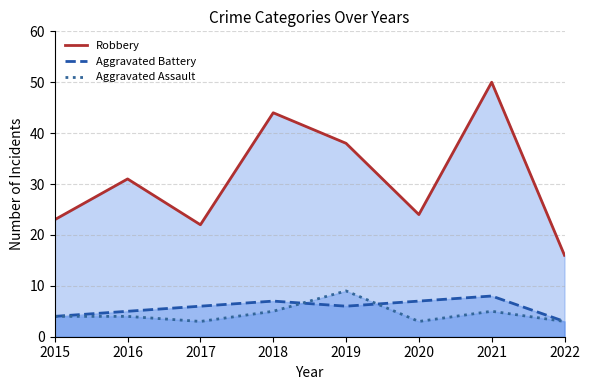

What is the approximate value of Robbery at 2017, to the nearest 5?

20